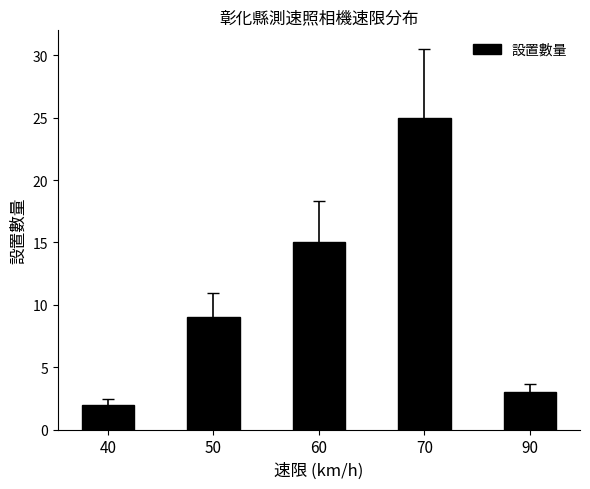

How many bars are there in total?

5